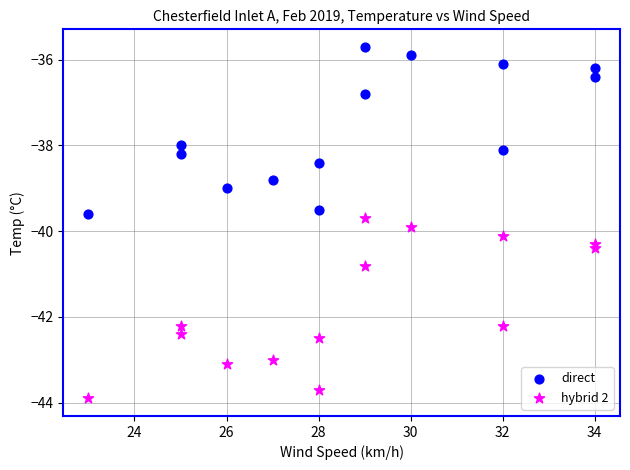

Which series contains the highest Y value?

direct